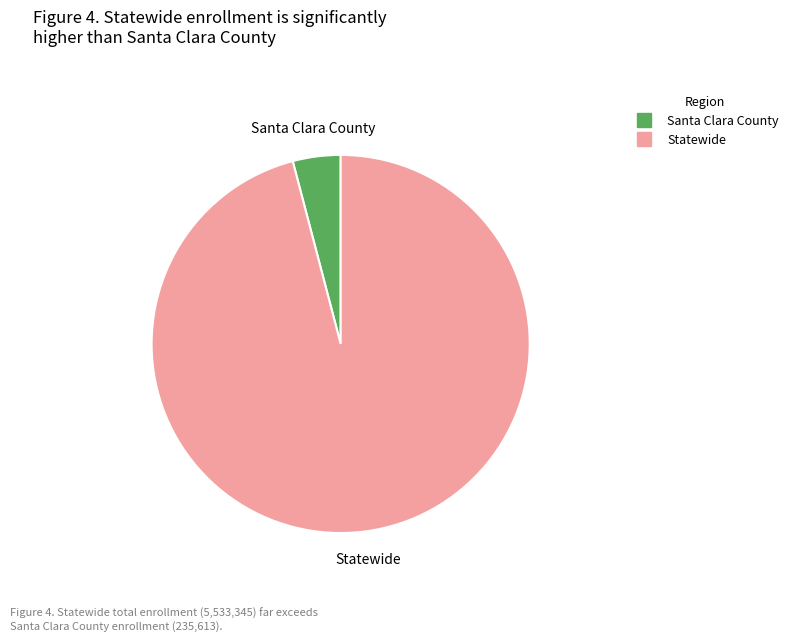

What is the largest slice in the pie chart?

Statewide